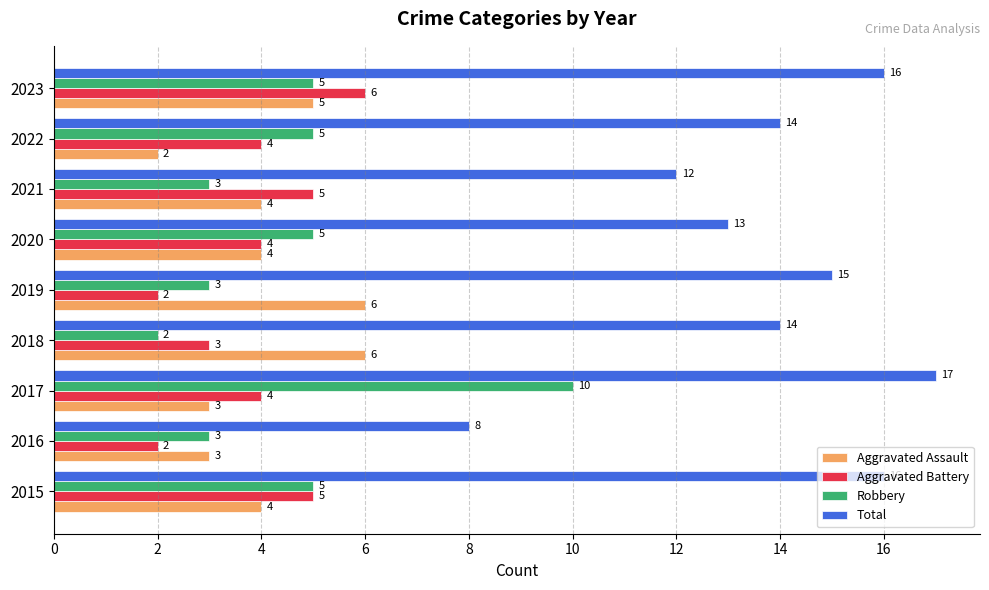

What is the maximum value for Aggravated Battery?

6